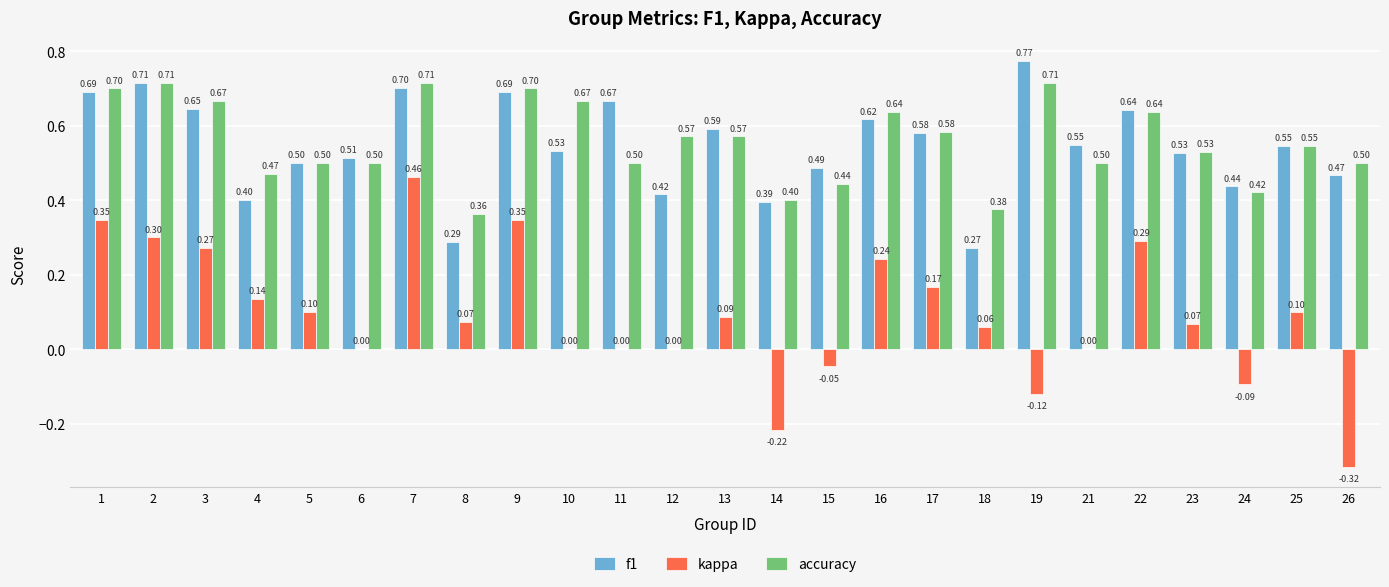

What is the sum of all f1 values?

13.6